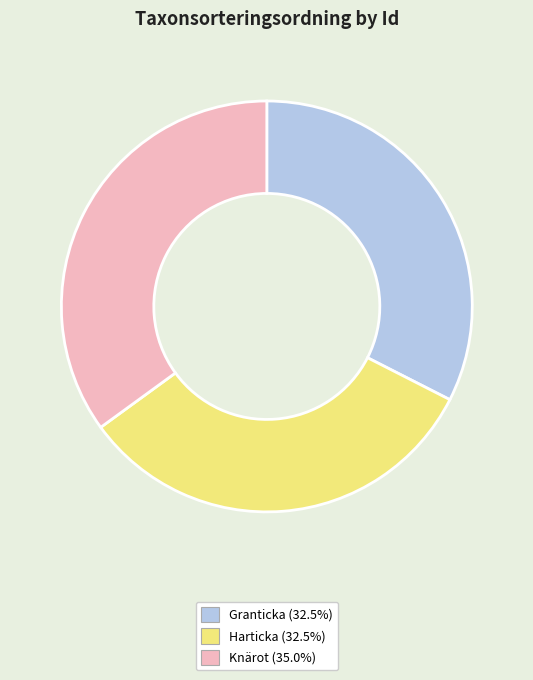

Is there a majority slice in this chart?

No